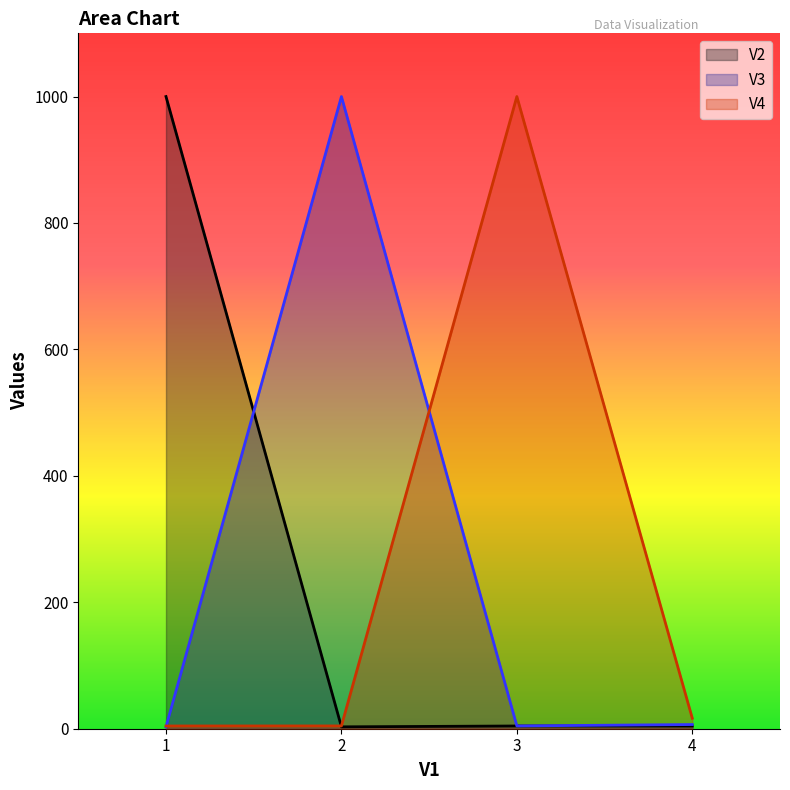

True or false: V3 has a value of 4.4 at 3.

True